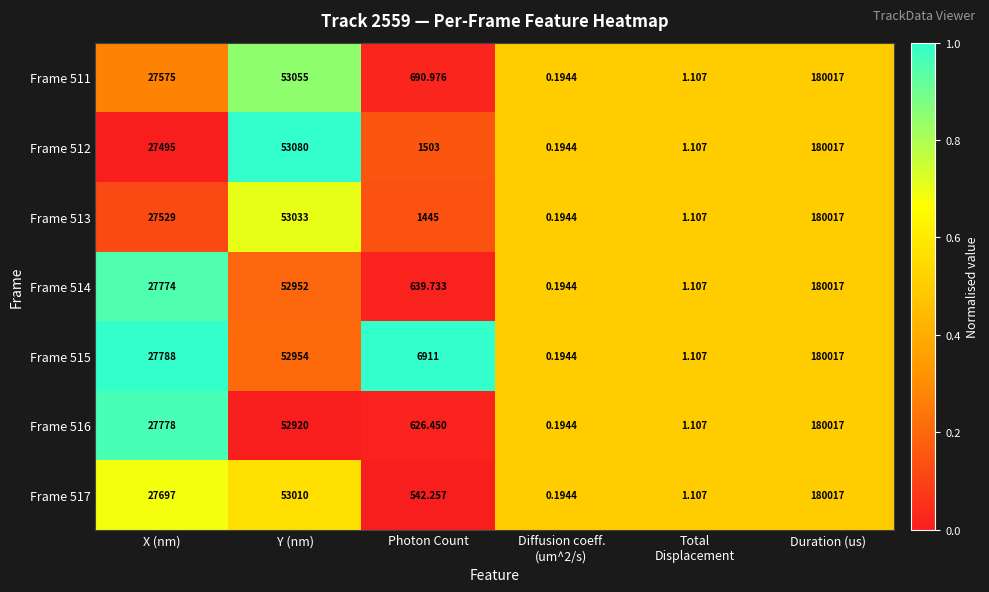

What is the greatest value displayed?

180017.0